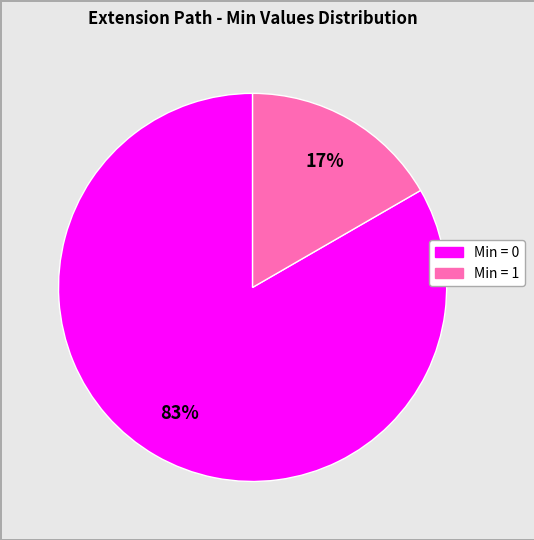

Does any single category account for the majority?

Yes